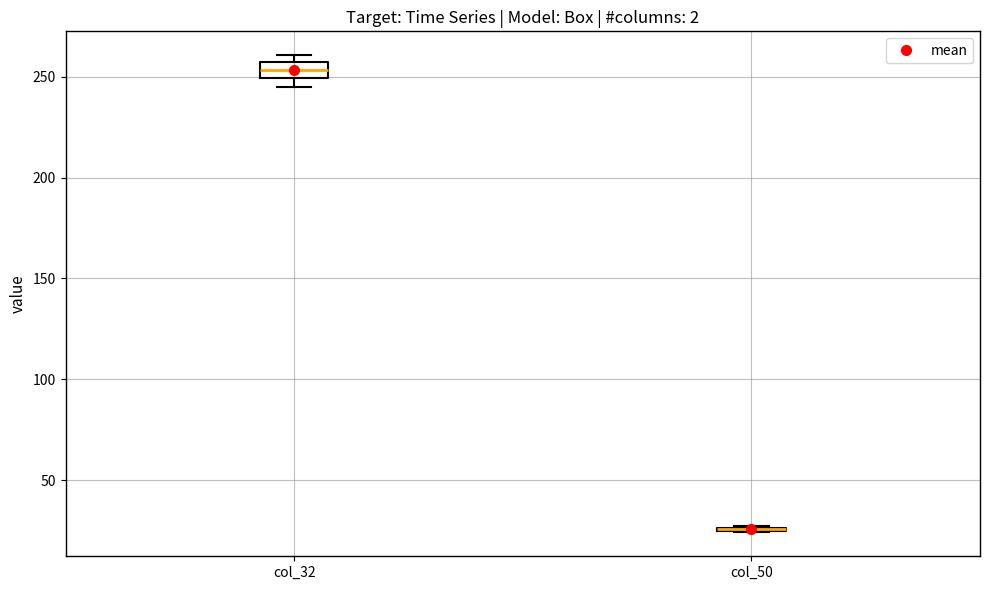

Where is the upper edge of the box for col_32 on the y-axis? The values are not printed on the chart, so give them approximately, as read against the axis.

255